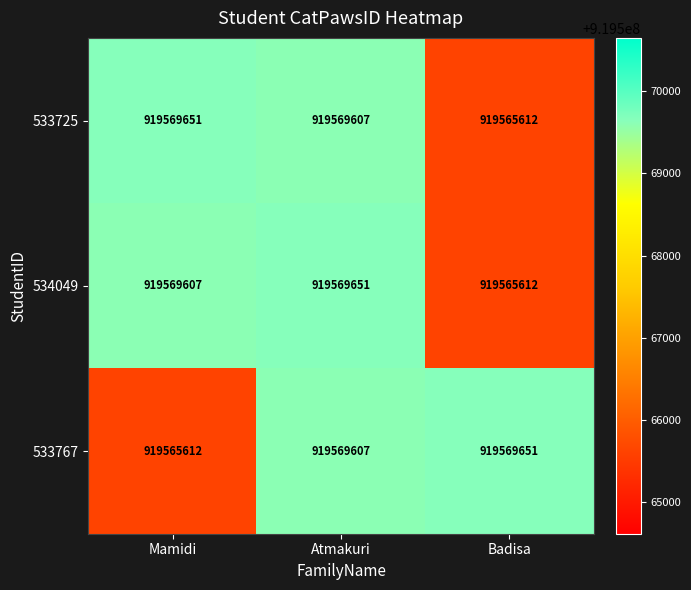

Which series changed the most between Mamidi and Atmakuri?

533767